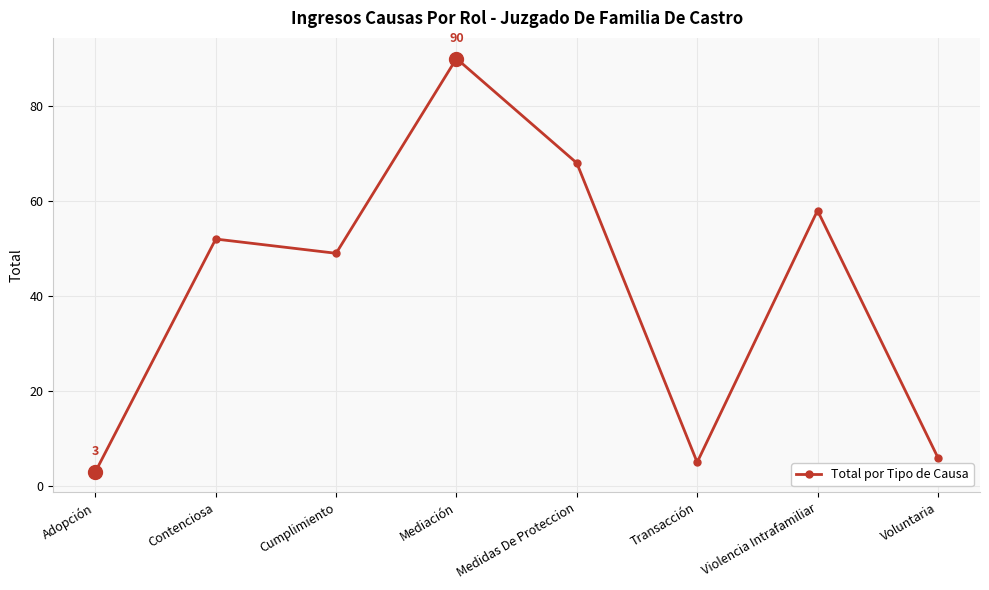

What is the ratio of the value at Transacción to the value at Adopción?

1.7